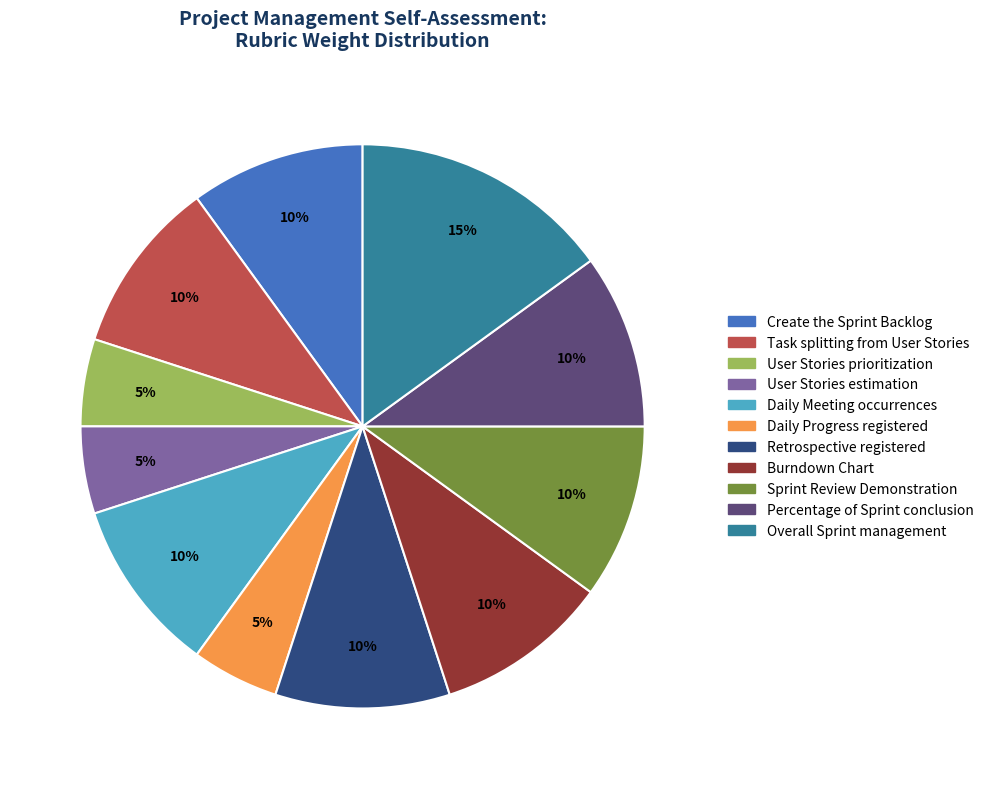

True or false: Daily Meeting occurrences accounts for 10% of the total.

True